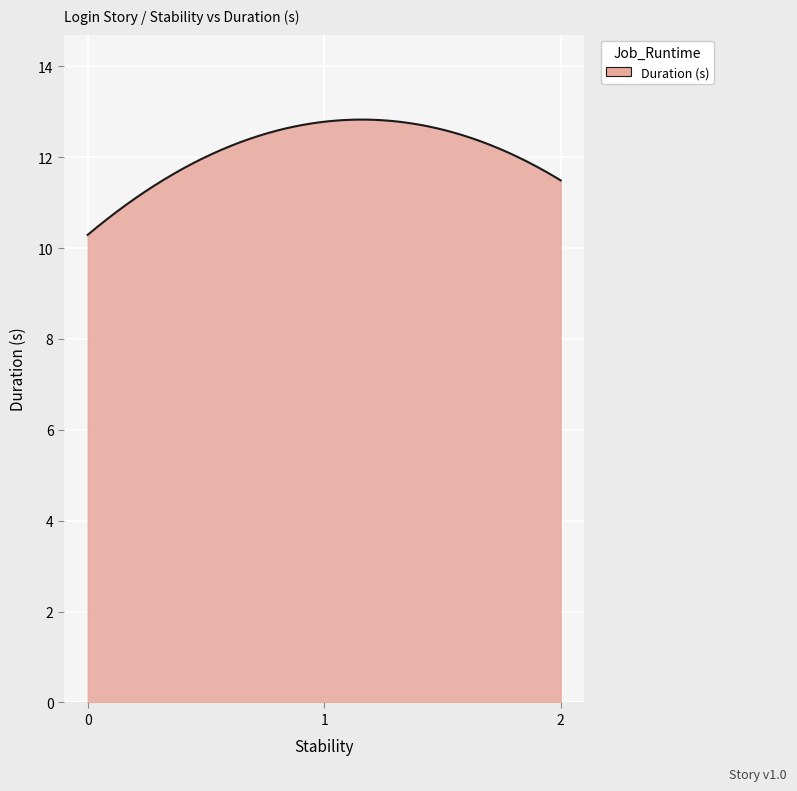

What is the maximum value shown in the chart?

12.8